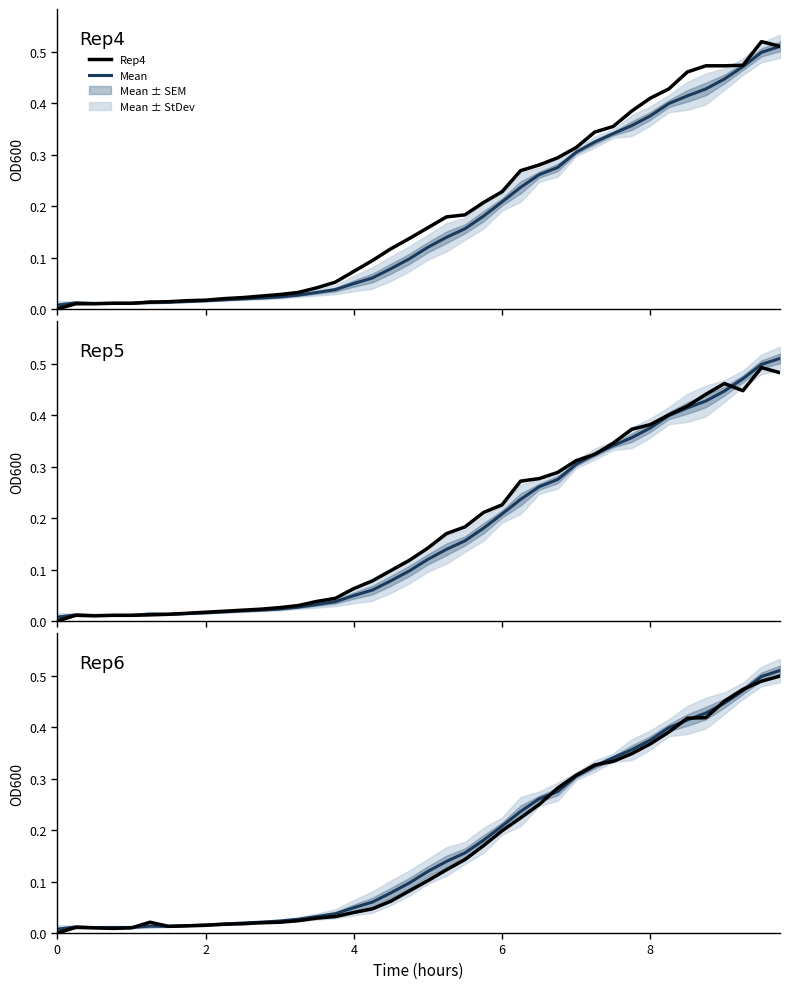

How many intersections are there between Mean and Rep5?

5